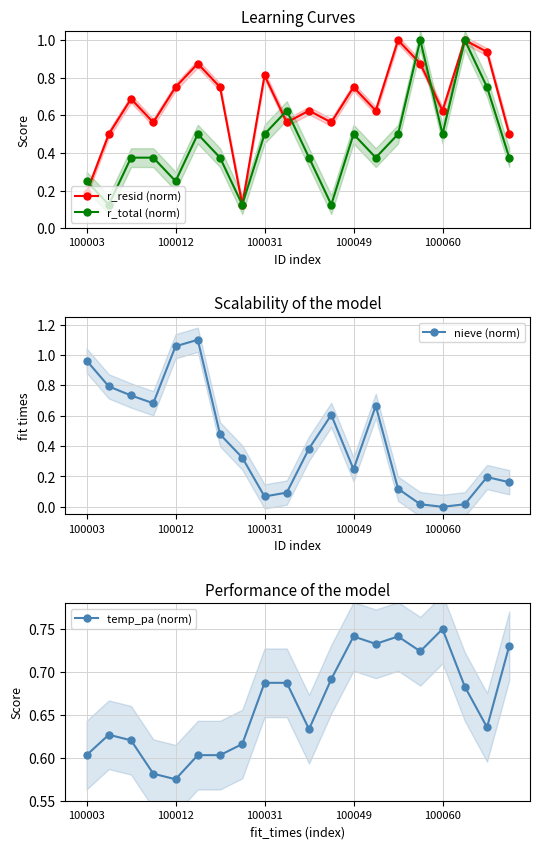

Which series changed the most between 14 and 18?

r_total (norm)